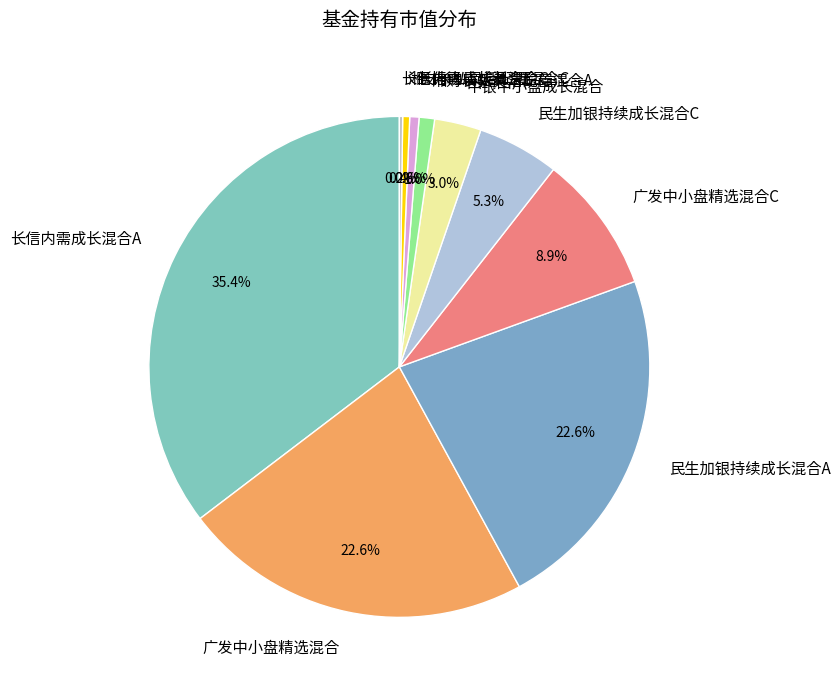

Is there a majority slice in this chart?

No